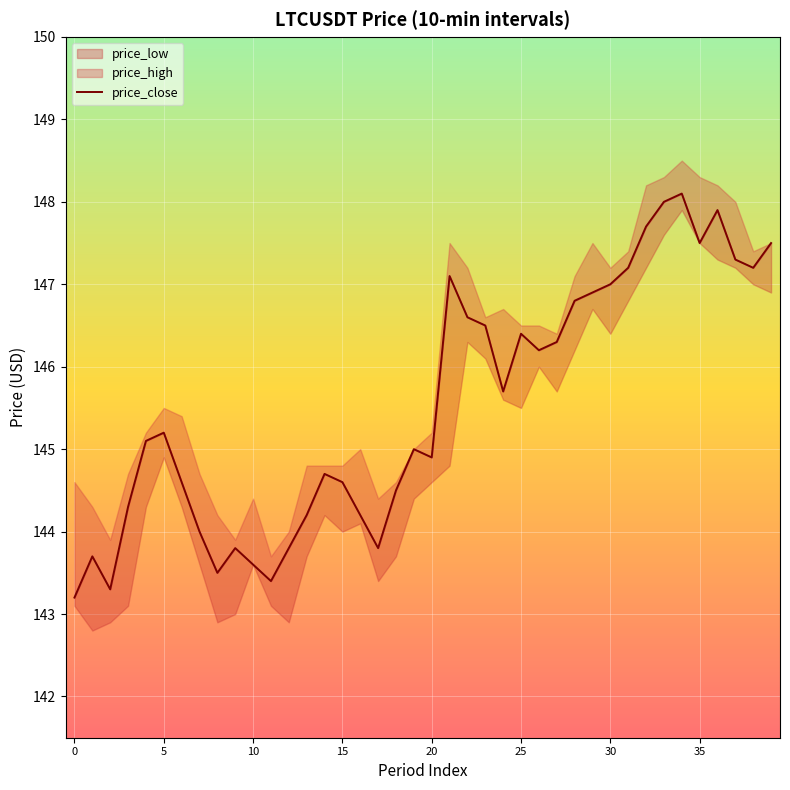

What is the value of the 14th point from the left?

144.2